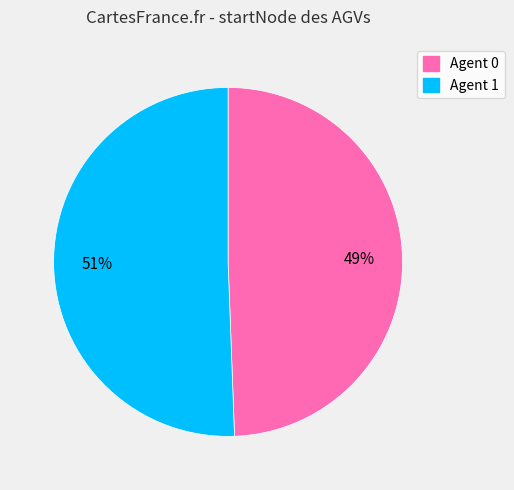

How many segments does this pie chart have?

2